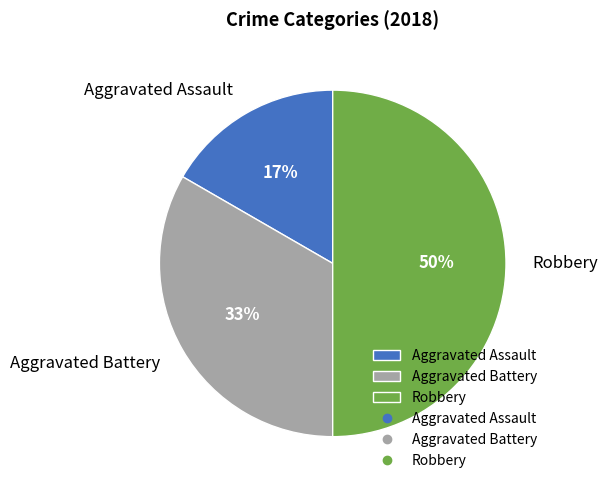

Between Aggravated Battery and Robbery, which is larger?

Robbery